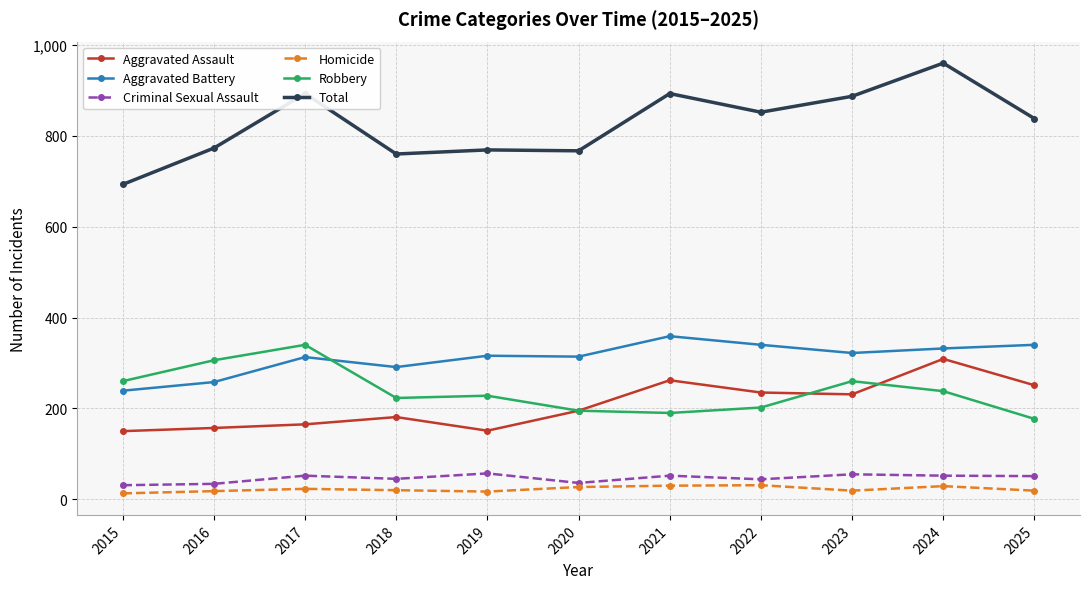

How many values in the Aggravated Assault series are below 195?

5